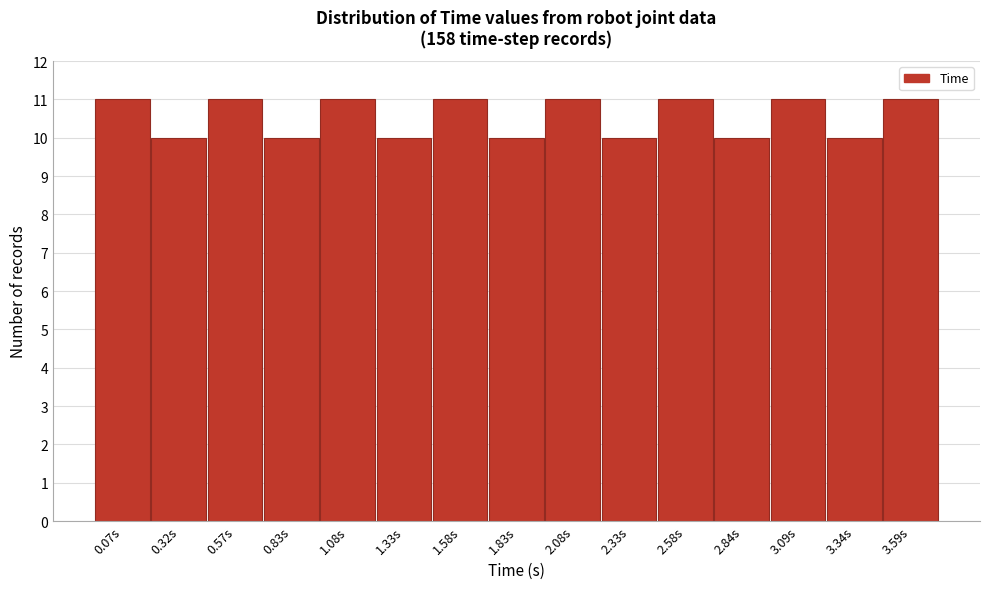

Reading right to left, extract all data points from this chart.

3.59s=11	3.34s=10	3.09s=11	2.84s=10	2.58s=11	2.33s=10	2.08s=11	1.83s=10	1.58s=11	1.33s=10	1.08s=11	0.83s=10	0.57s=11	0.32s=10	0.07s=11